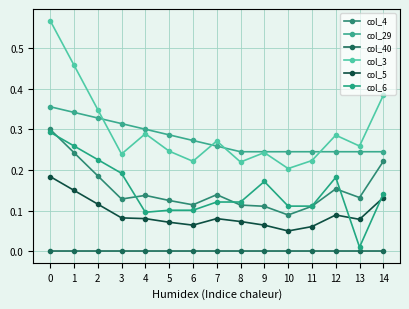

The value of col_4 at 0 is 0.3. True or false?

True